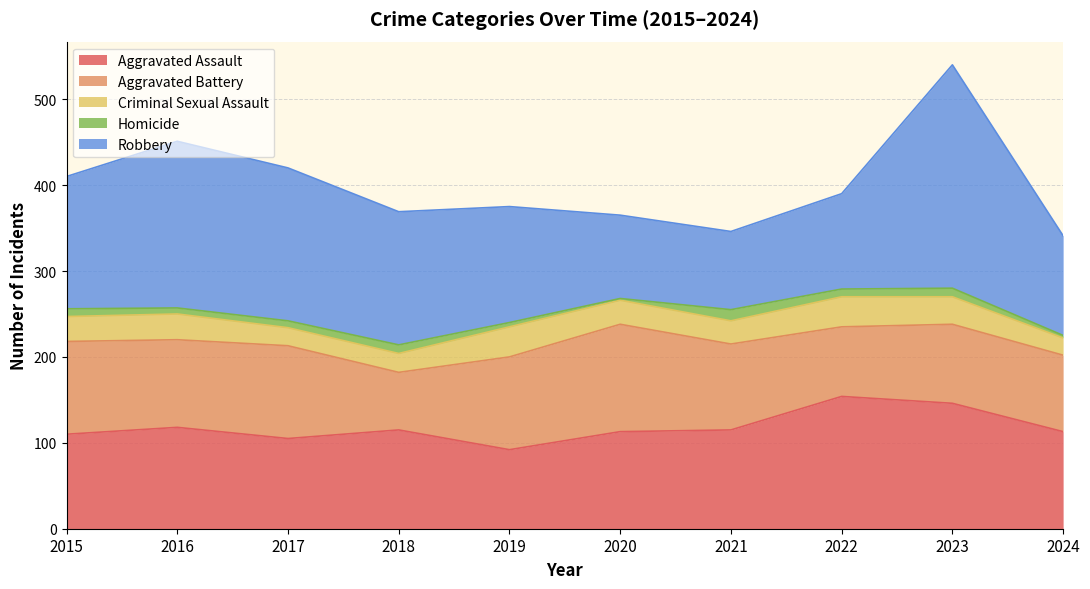

Where is the first local maximum for Robbery?

2016